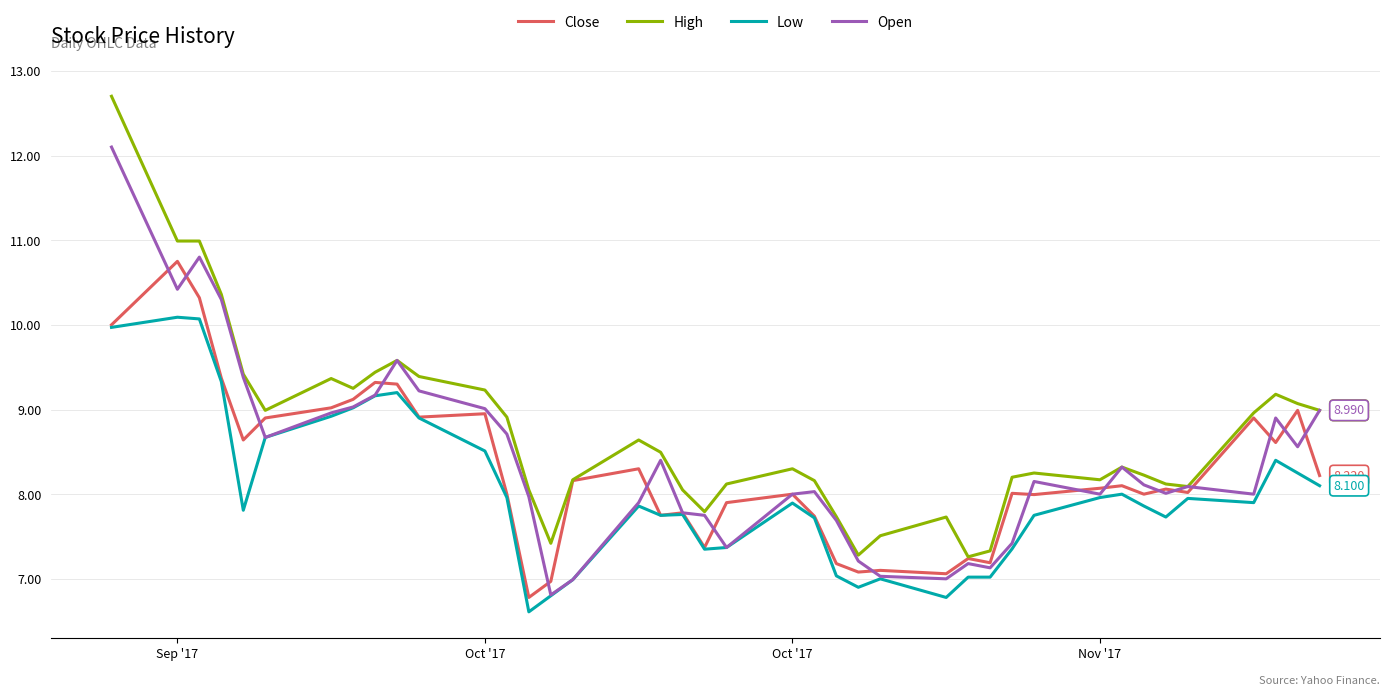

List the series in order of their peak value, lowest first.

Low, Close, Open, High